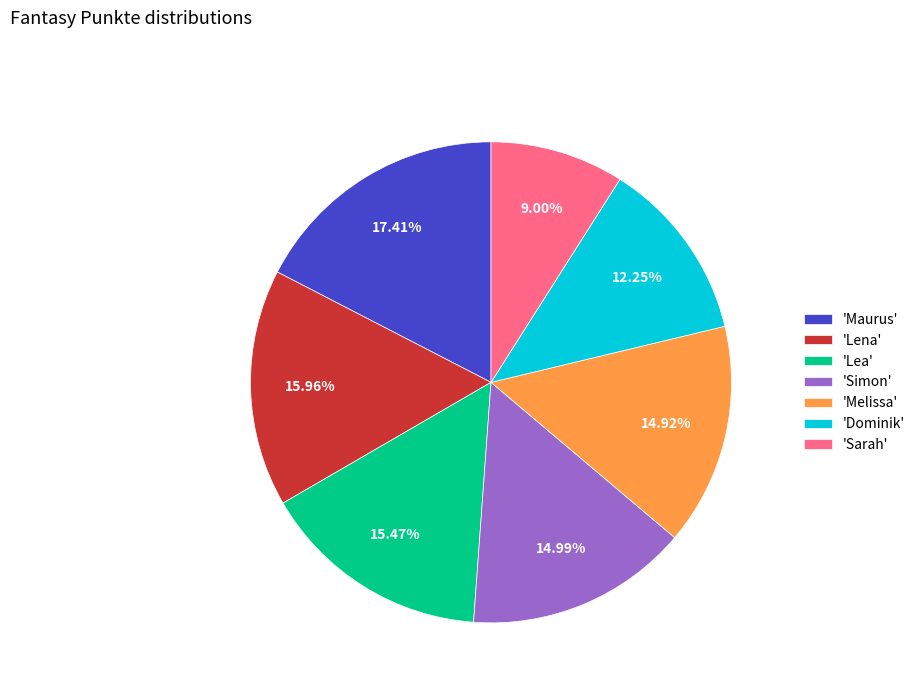

Is there a majority slice in this chart?

No